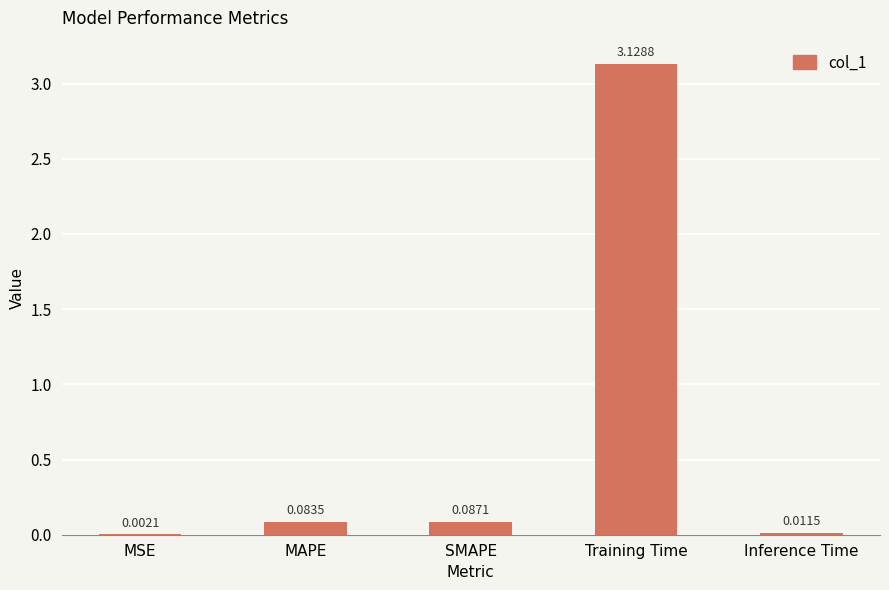

Which category has the highest value across all series?

Training Time